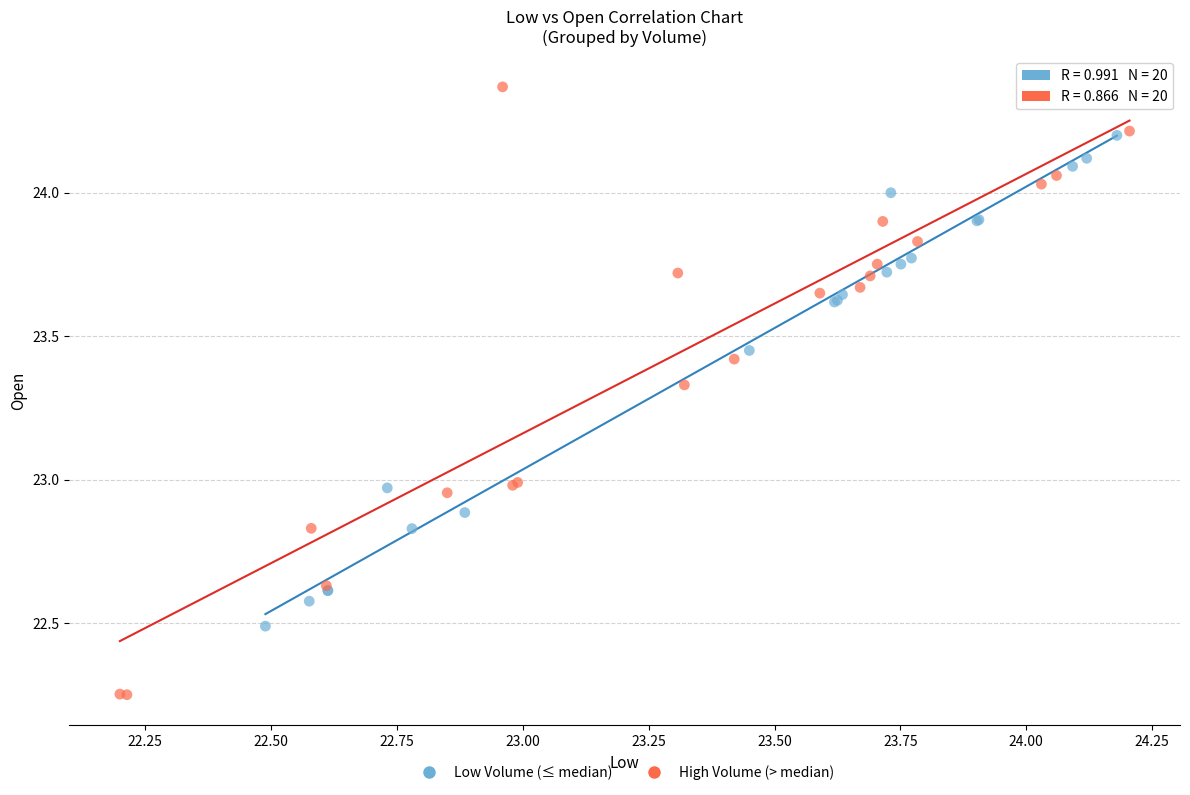

Which series has the widest spread of Y values?

High Volume (> median)